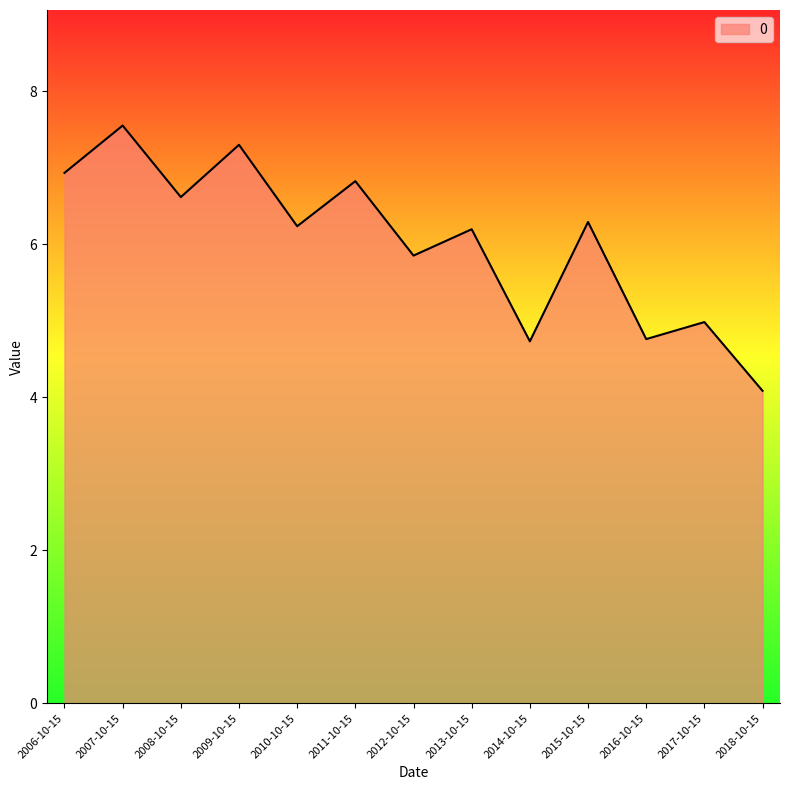

What position from the right is 2007-10-15?

12